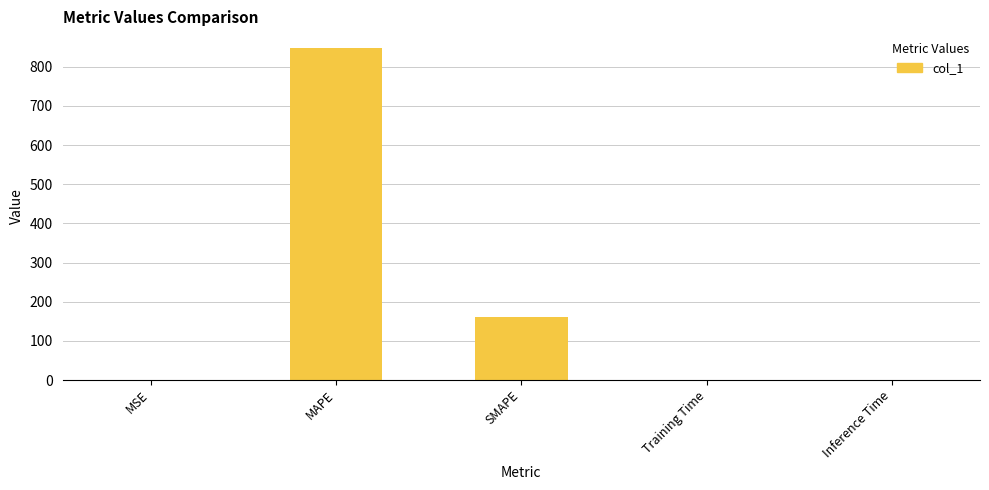

What is the sum of all values?

1010.3